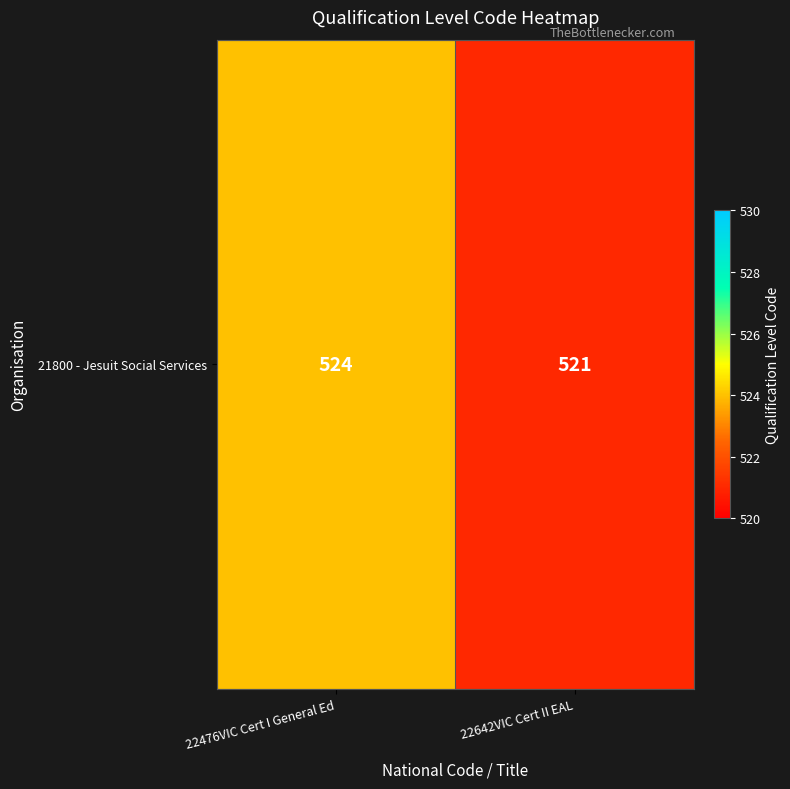

What is the average value?

522